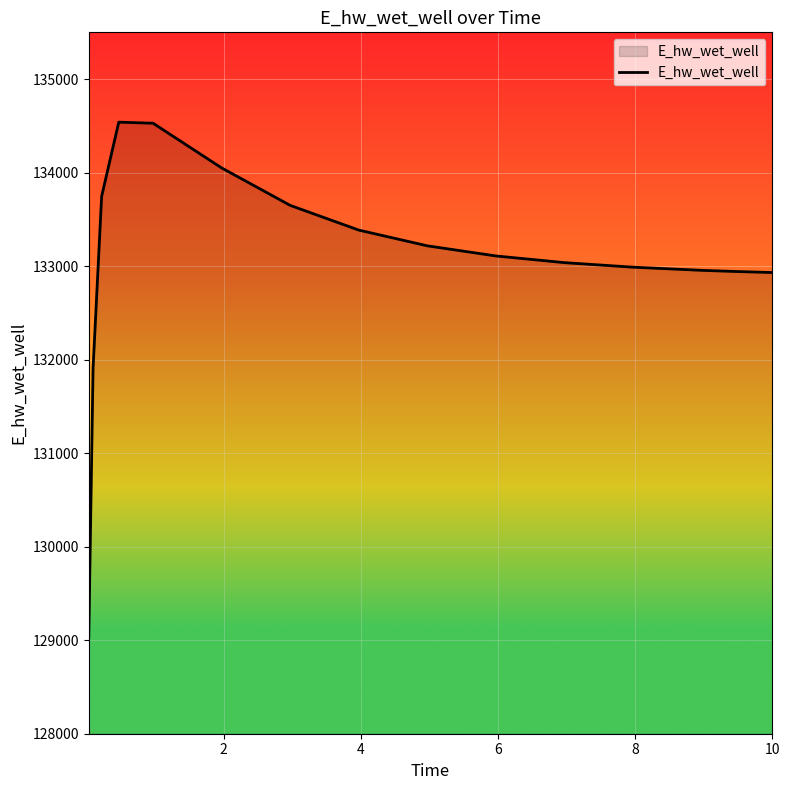

What is the smallest value displayed?

129037.4